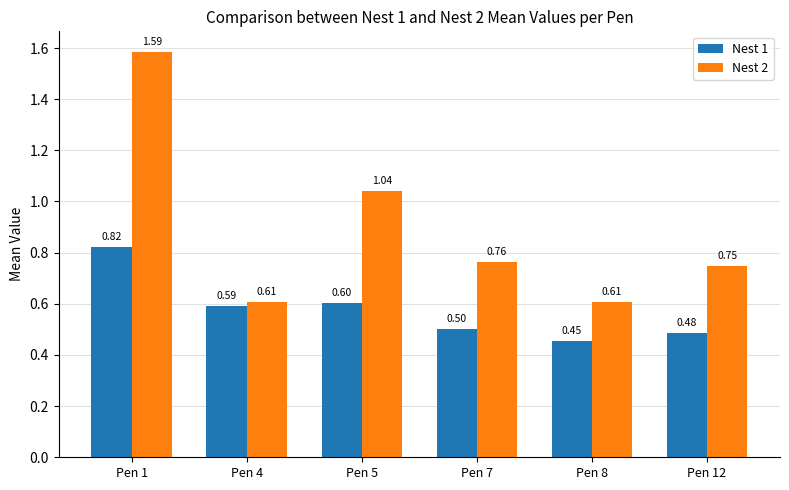

What is the average value of the Nest 2 series?

0.9